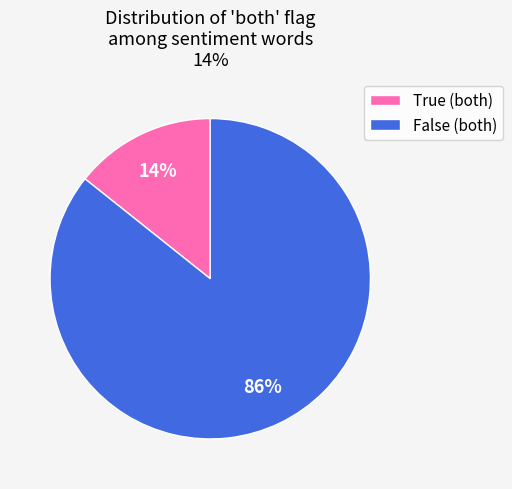

Is it true that True (both) is 4% of the pie?

False